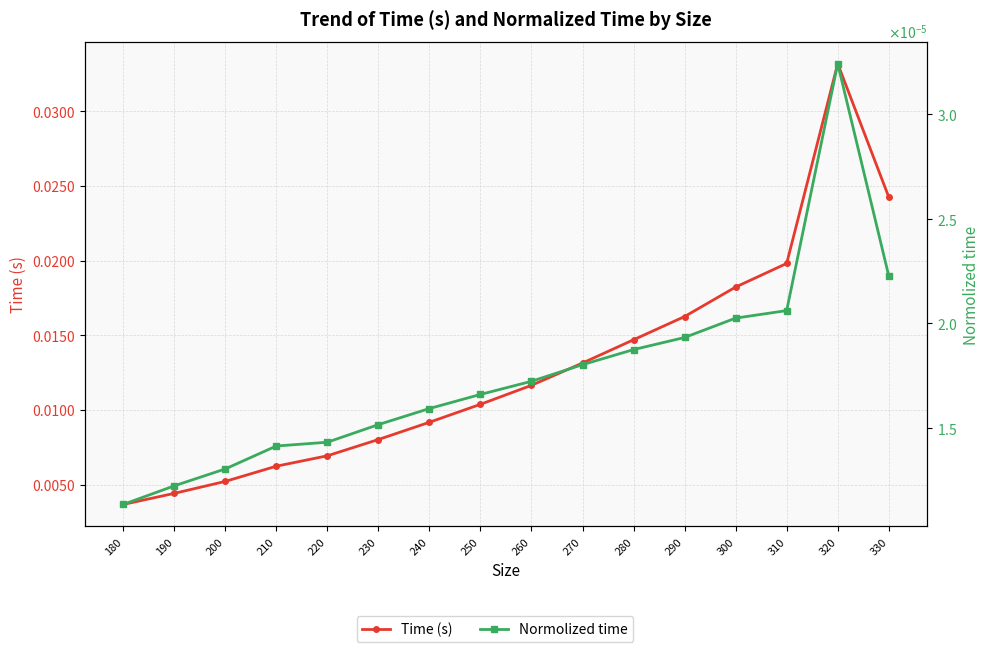

At 210, list the series in order from smallest to largest.

Normolized time, Time (s)